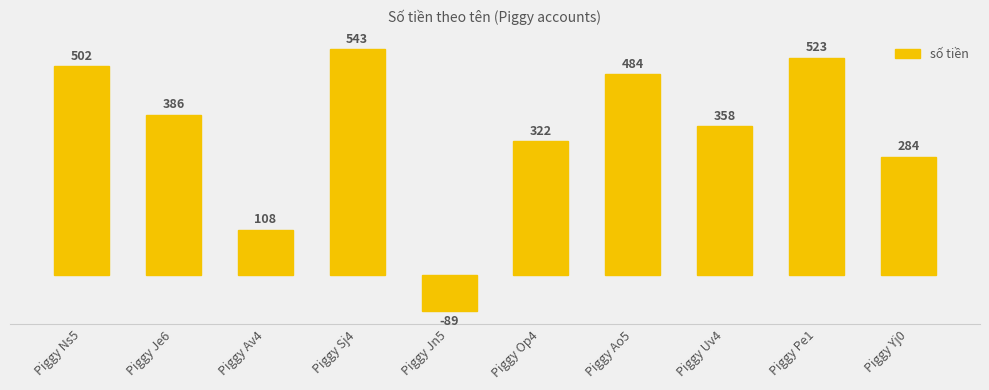

What is the smallest value displayed?

-89